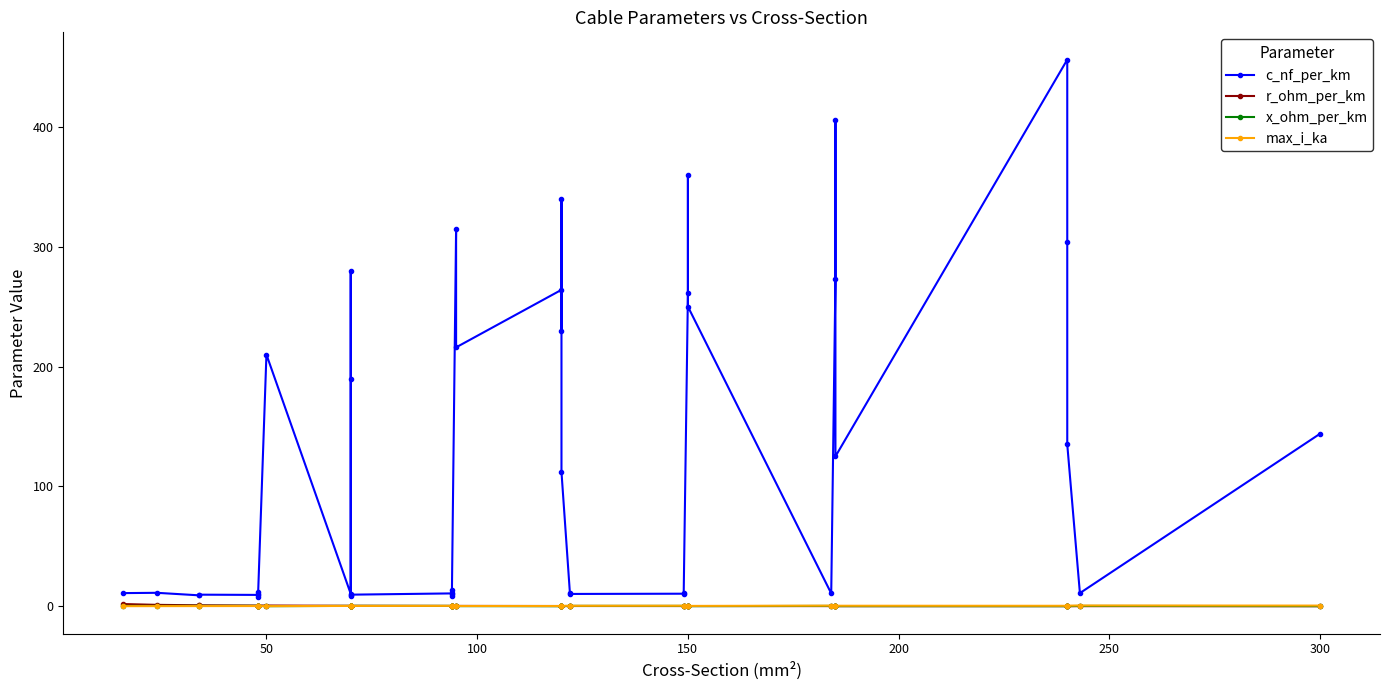

Is the value of r_ohm_per_km at 30 greater than the value of x_ohm_per_km at 16?

No